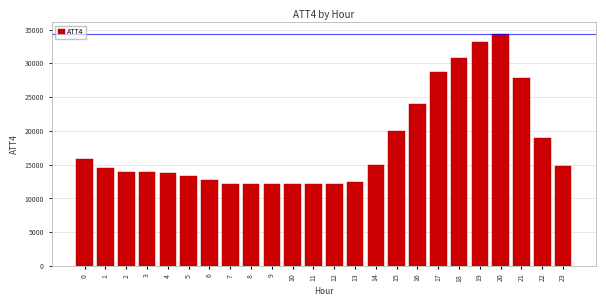

What is the value of the 11th bar from the left?

12200